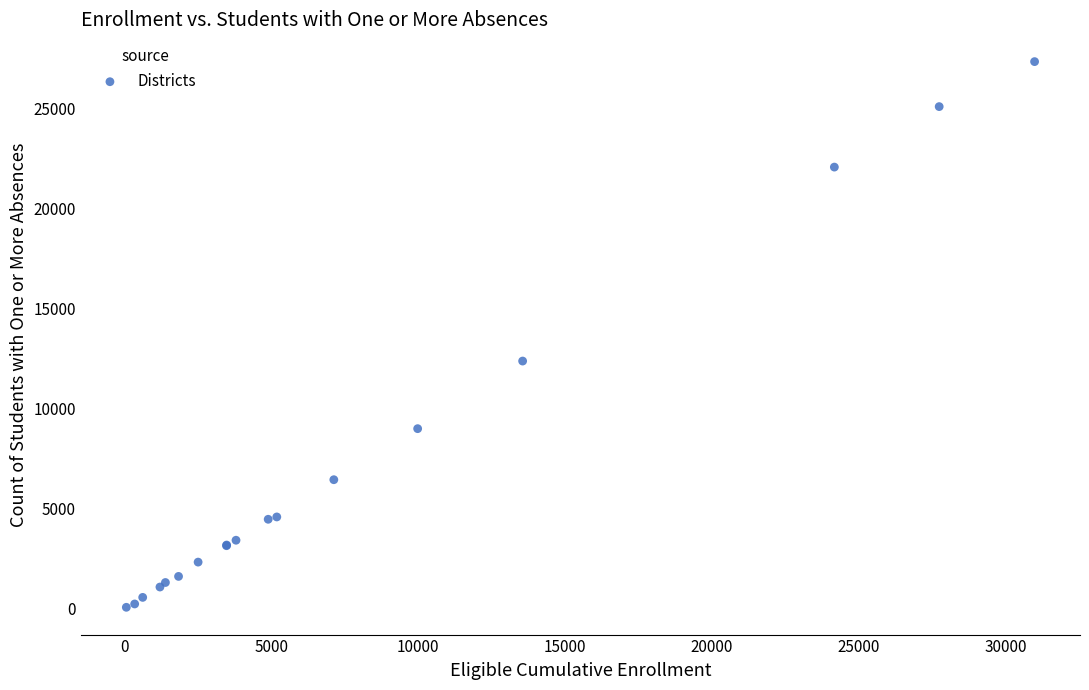

What Y value in the scatter plot is closest to 13702?

12372